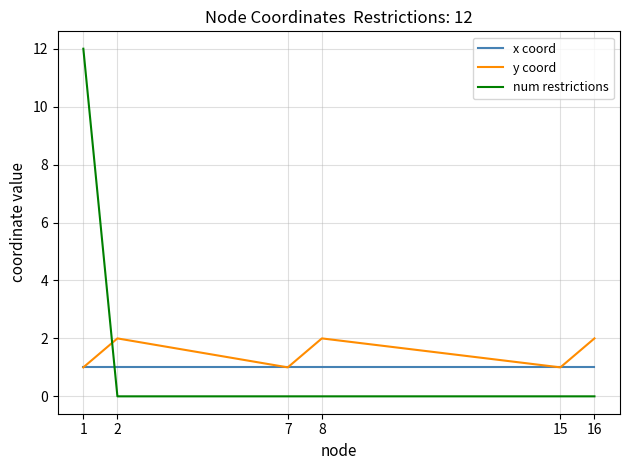

Which series has the largest total across all categories?

num restrictions